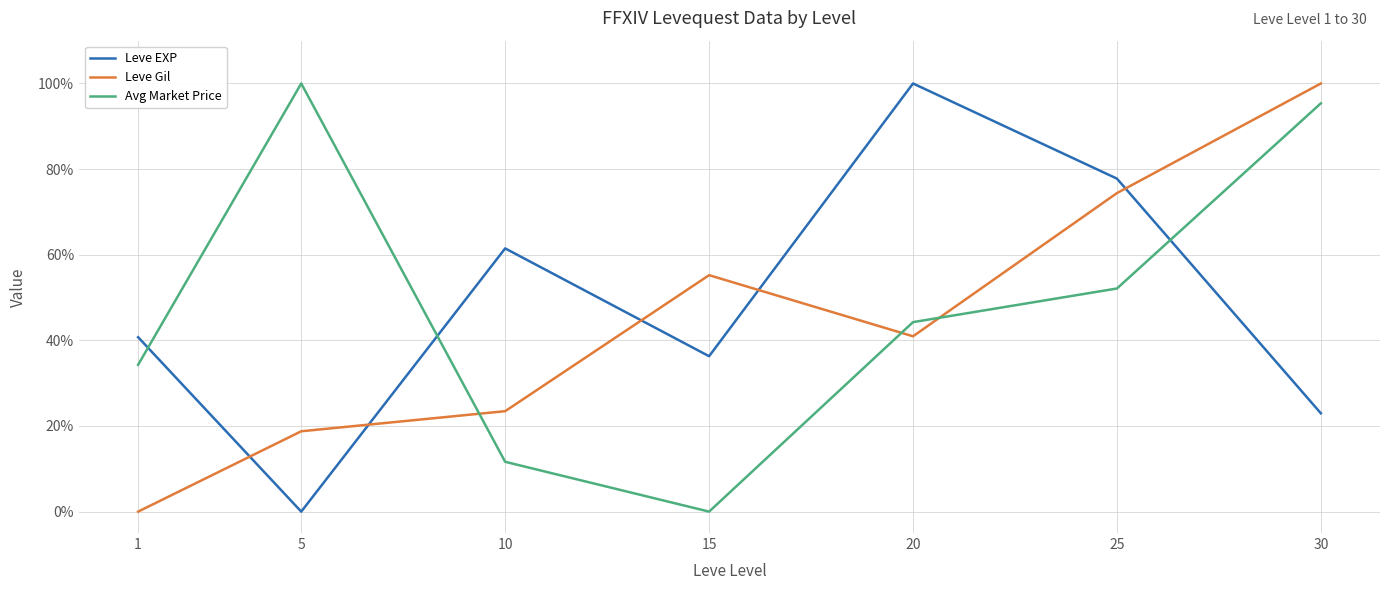

What is the sum of all Avg Market Price values?

337.7